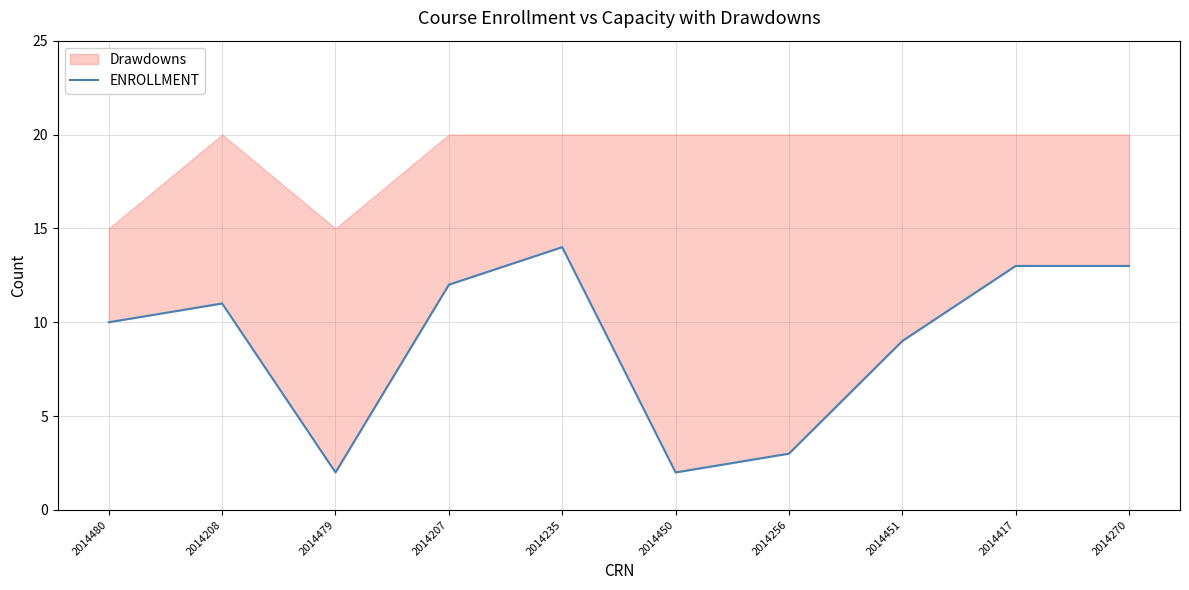

What is the minimum value shown in the chart?

2